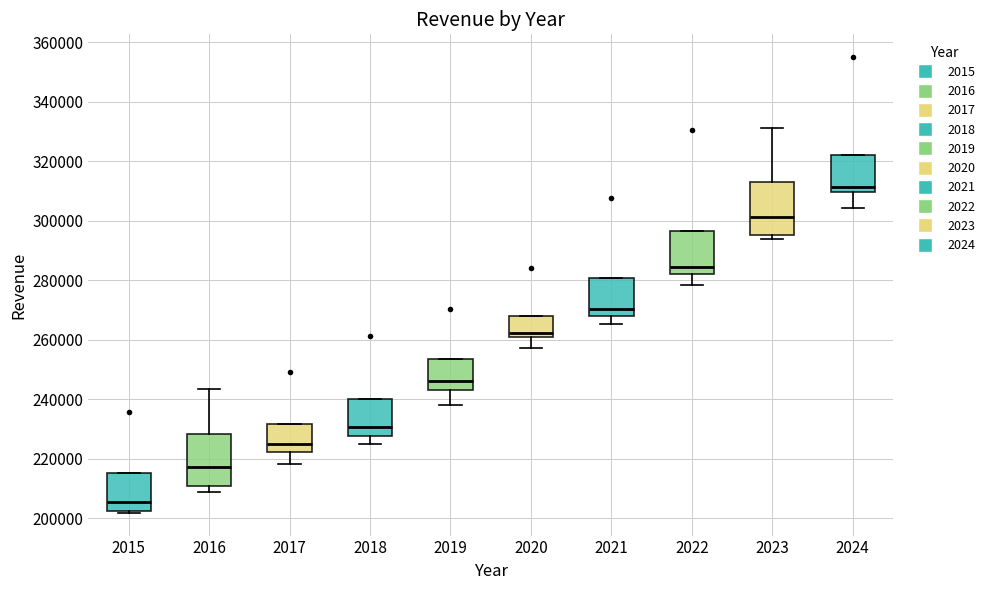

Reading left to right, read every box against the y-axis: the position of its median line, the range the box covers, and the ends of its whiskers. The values are not printed on the chart, so give them approximately, as read against the axis.

2015: median 206000, box 202000 to 216000, whiskers 202000 to 216000
2016: median 218000, box 210000 to 228000, whiskers 208000 to 244000
2017: median 224000, box 222000 to 232000, whiskers 218000 to 232000
2018: median 230000, box 228000 to 240000, whiskers 224000 to 240000
2019: median 246000, box 242000 to 254000, whiskers 238000 to 254000
2020: median 262000, box 260000 to 268000, whiskers 258000 to 268000
2021: median 270000, box 268000 to 280000, whiskers 266000 to 280000
2022: median 284000, box 282000 to 296000, whiskers 278000 to 296000
2023: median 302000, box 296000 to 312000, whiskers 294000 to 332000
2024: median 312000, box 310000 to 322000, whiskers 304000 to 322000